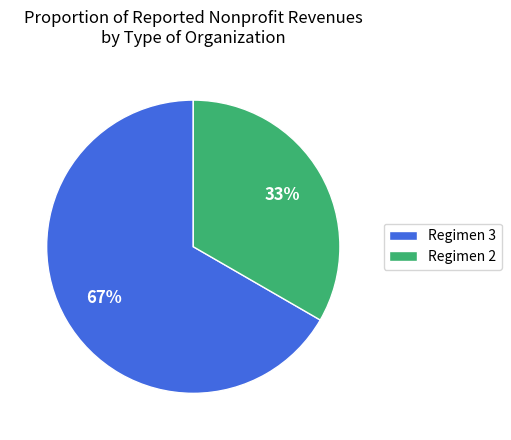

To the nearest percent, what is the average slice percentage?

50%